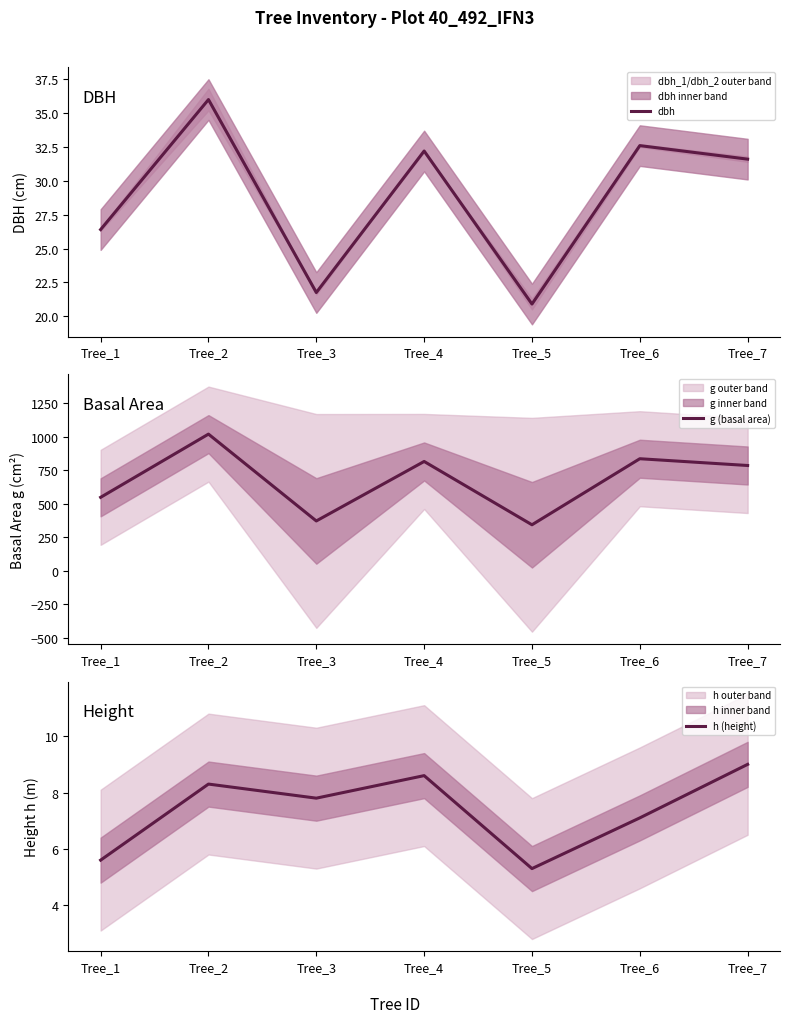

At which label is h (height) closest to 7?

Tree_6